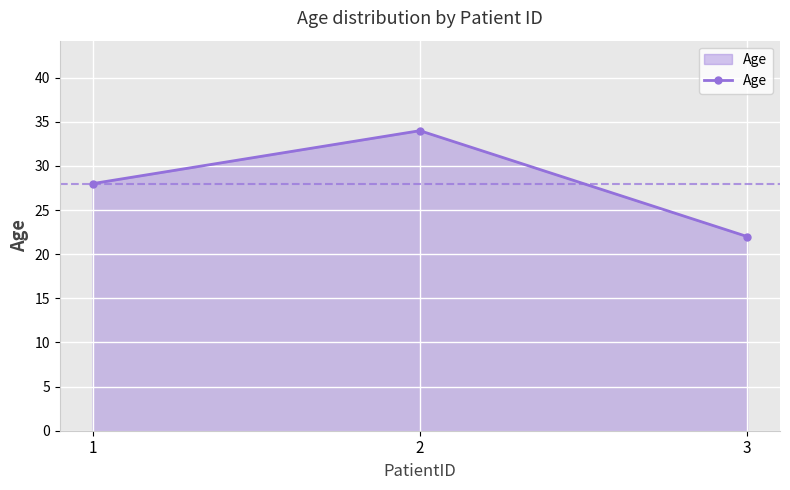

At which label is the value closest to 28?

1